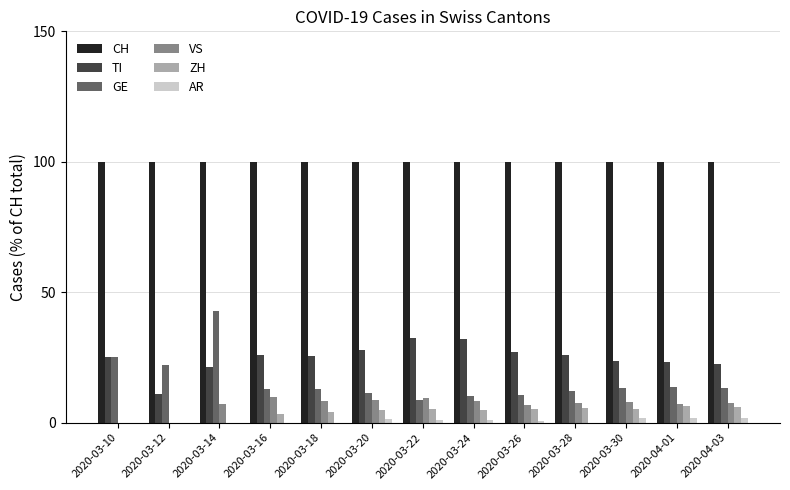

Is the value of TI at 2020-03-28 greater than the value of GE at 2020-04-03?

Yes